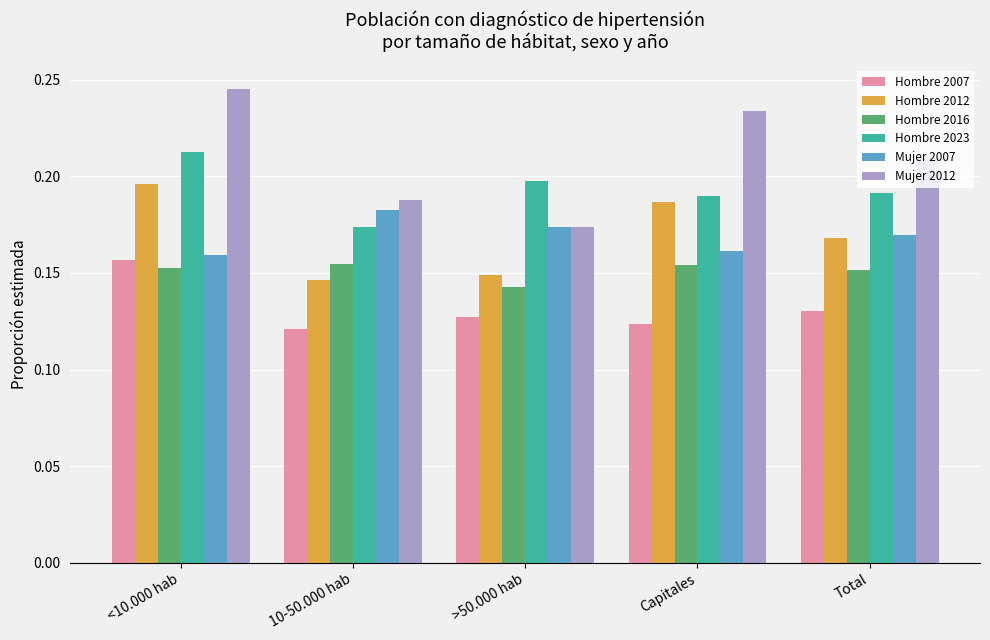

Is the value of Hombre 2023 at <10.000 hab greater than the value of Hombre 2012 at 10-50.000 hab?

Yes